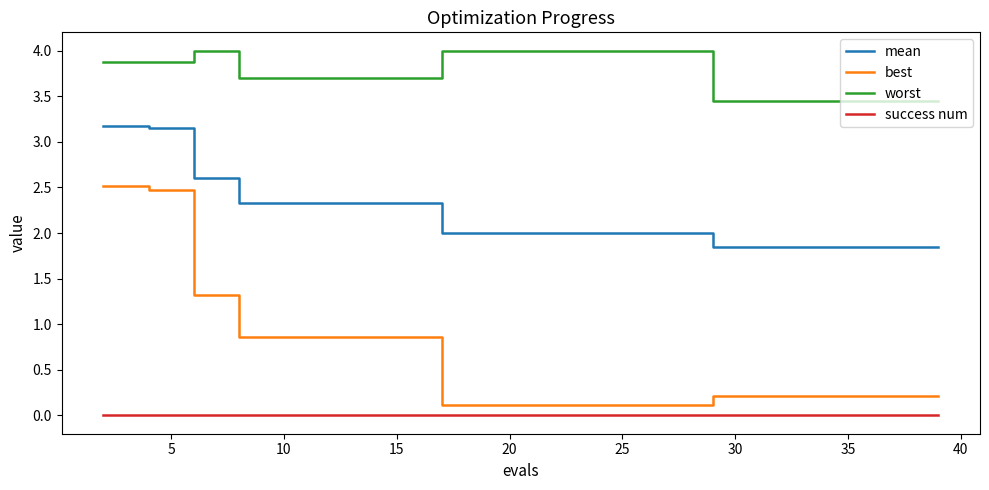

True or false: best and mean cross at least once.

False